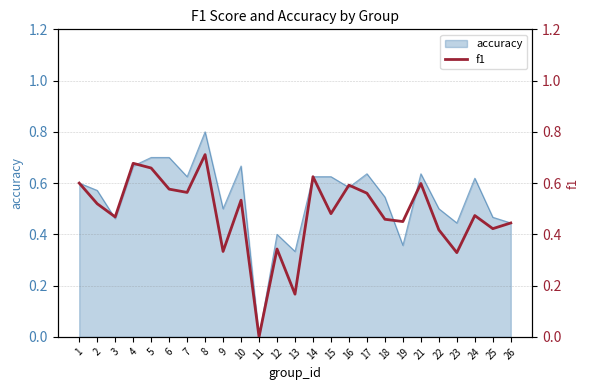

How many interior local peaks (higher than both neighbors) does the data have?

8